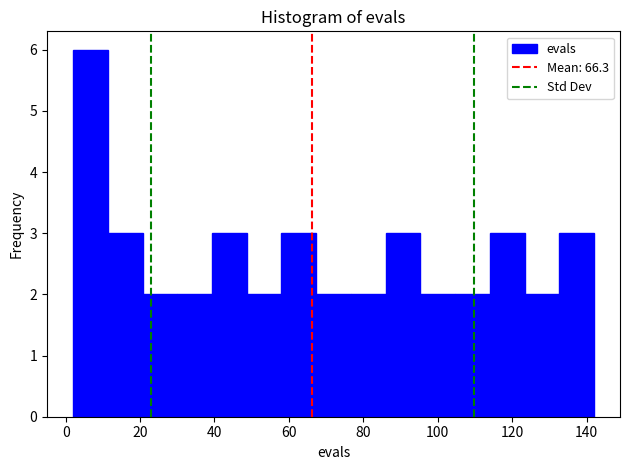

What is the height of the bar covering 86 to 96 on the x-axis? Neither the bar edges nor the heights are printed on the chart, so give them approximately, as read against the axes.

3